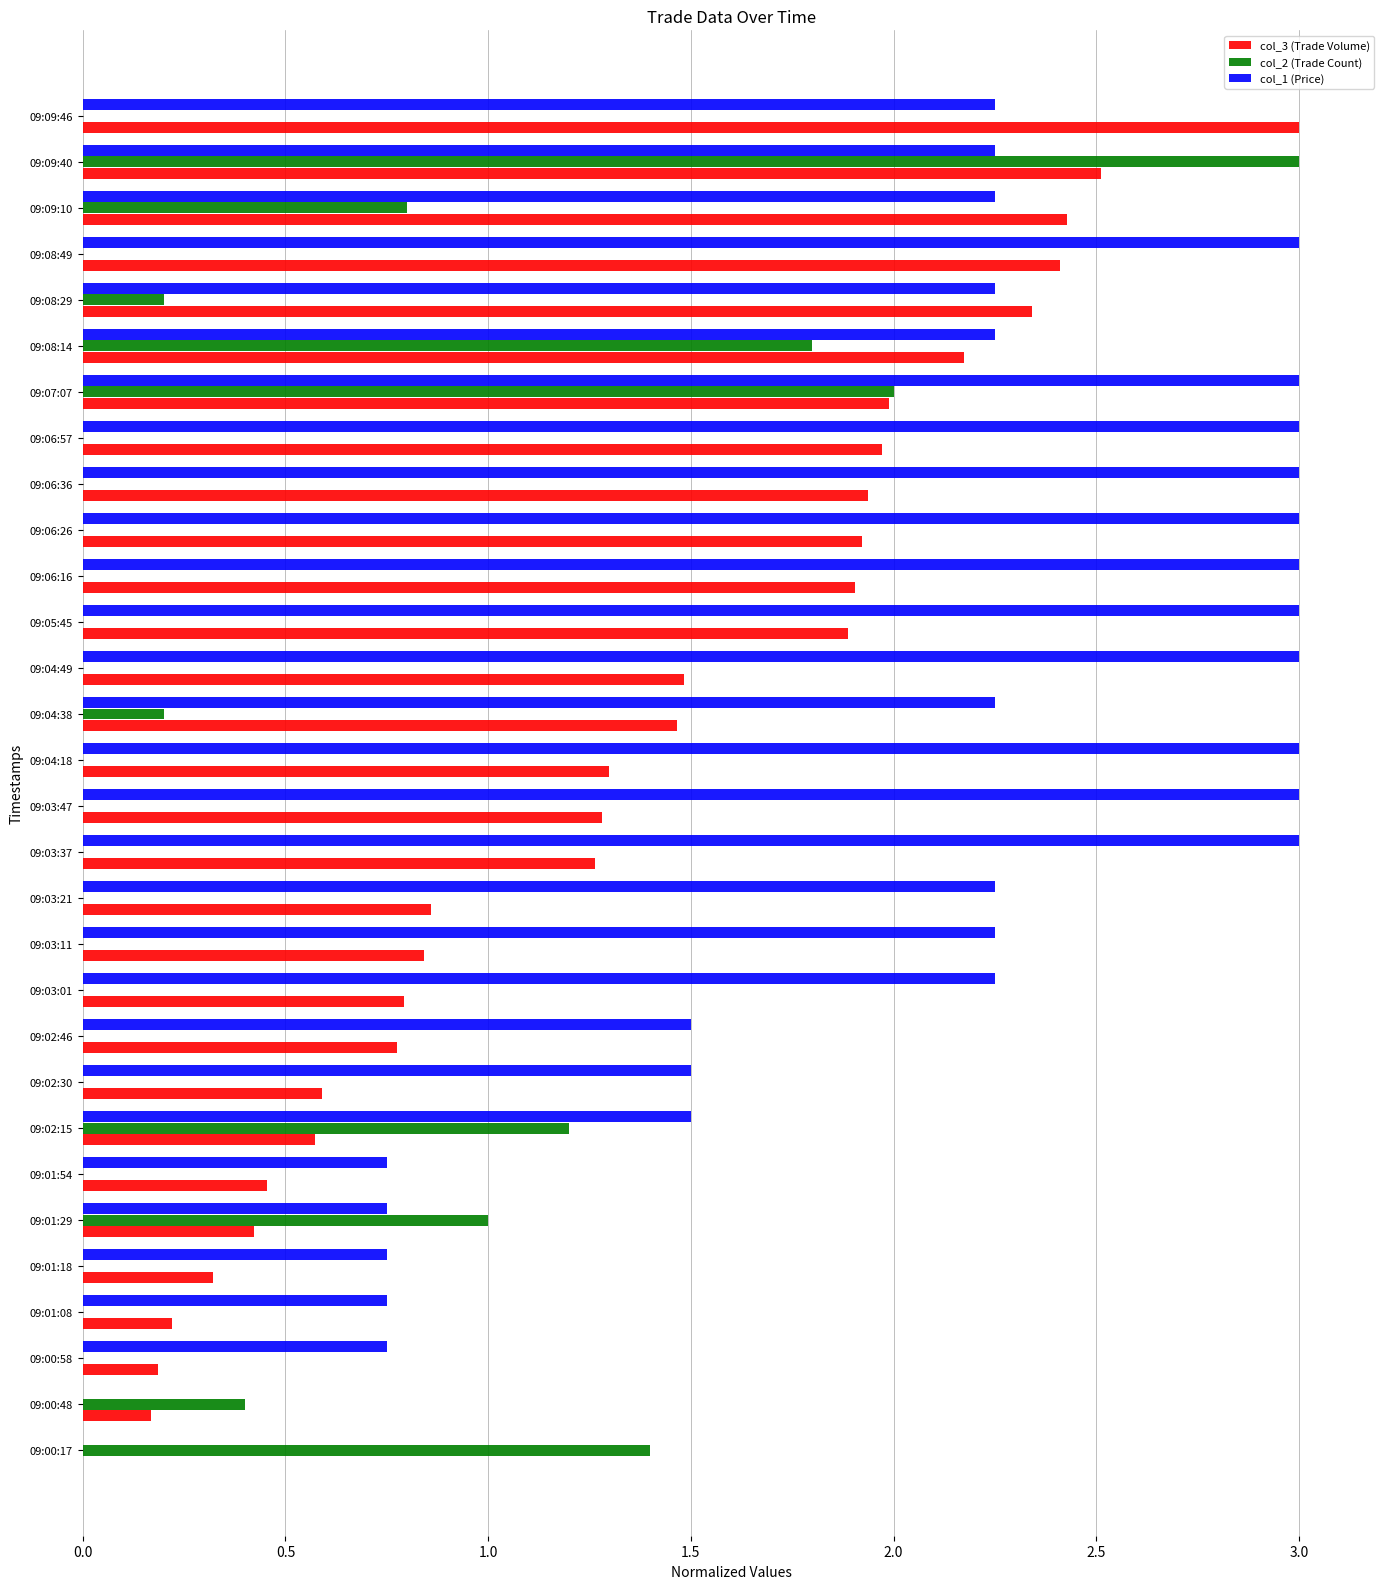

Count the number of categories in the chart.

30